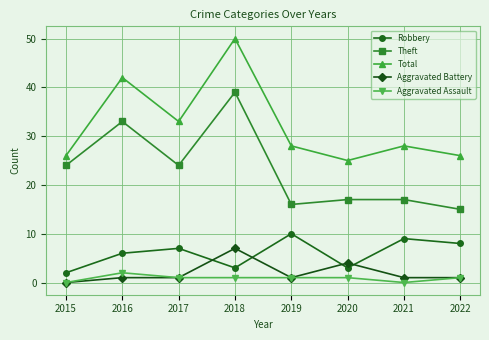

The value of Aggravated Battery at 2019 is 1. True or false?

True